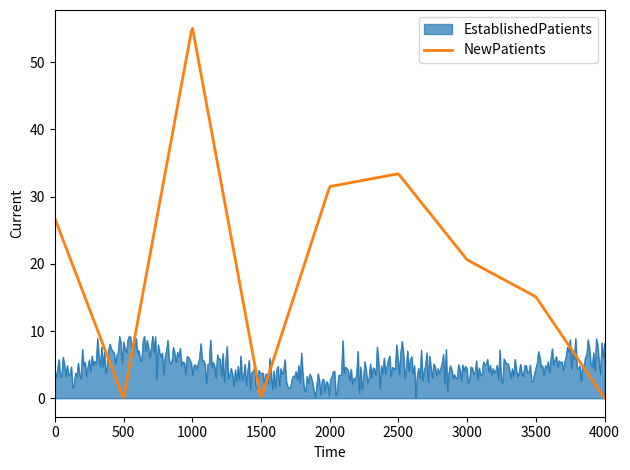

At how many categories does at least one series exceed 0?

400